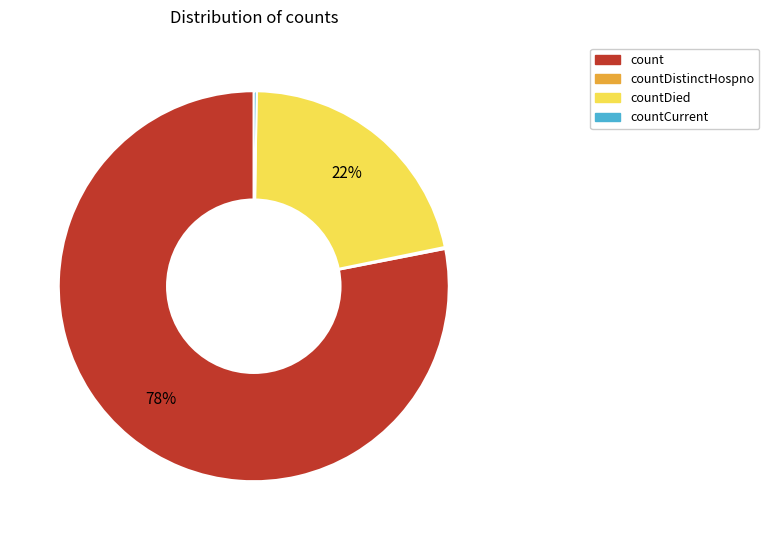

The countDied slice represents 22% of the pie. True or false?

True